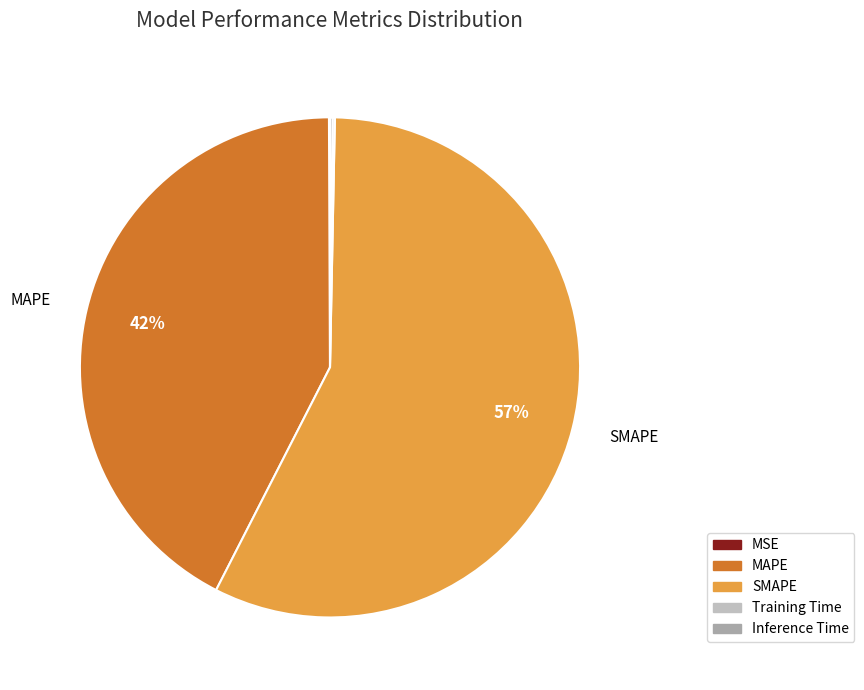

True or false: MAPE accounts for 56% of the total.

False